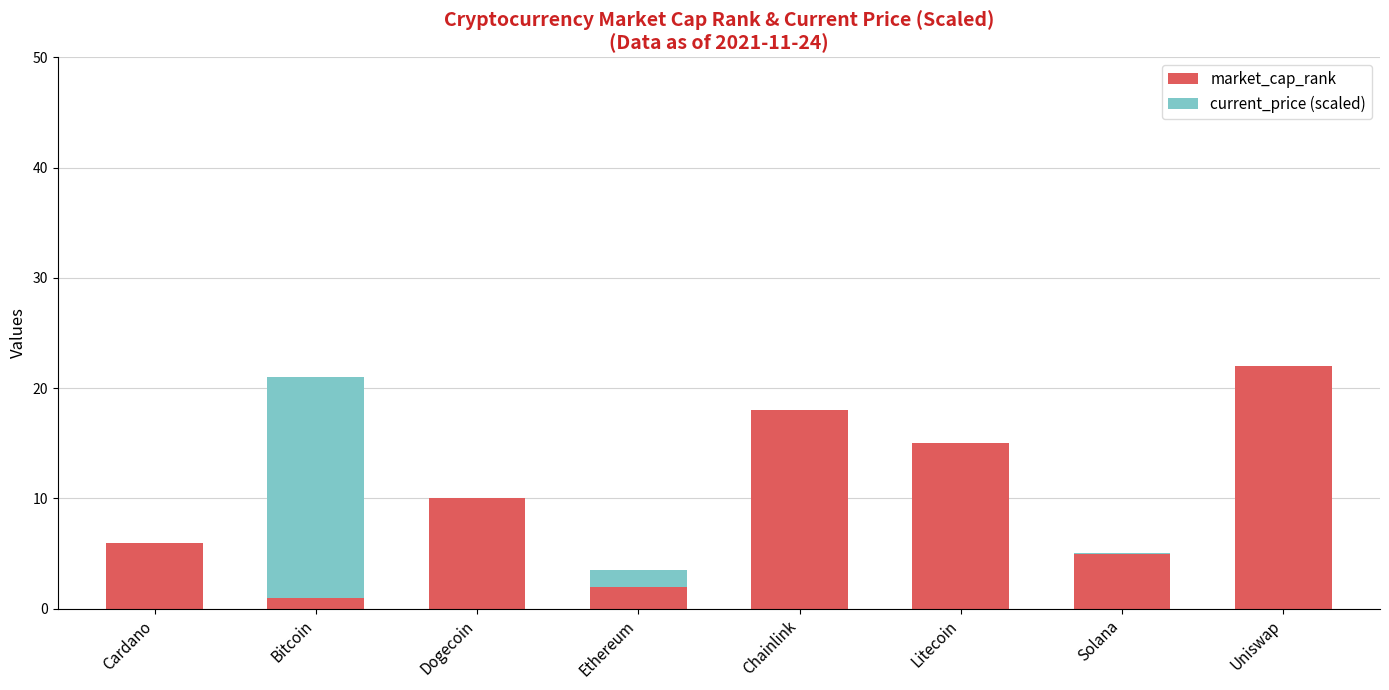

Reading right to left, list the values for the market_cap_rank series.

Uniswap=22.0	Solana=5.0	Litecoin=15.0	Chainlink=18.0	Ethereum=2.0	Dogecoin=10.0	Bitcoin=1.0	Cardano=6.0